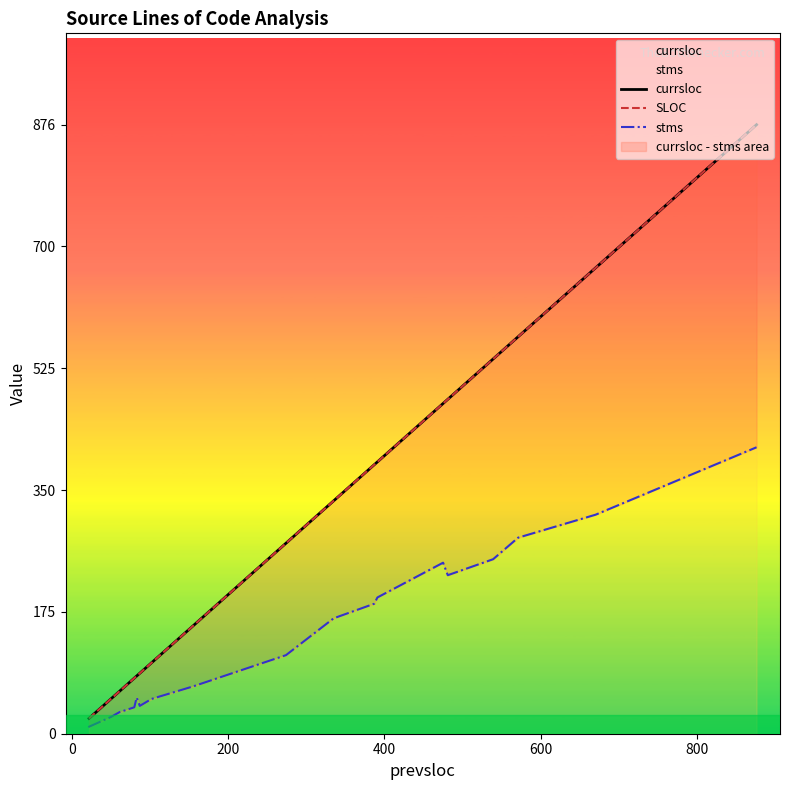

What are all the series names shown in the legend?

currsloc, SLOC, stms